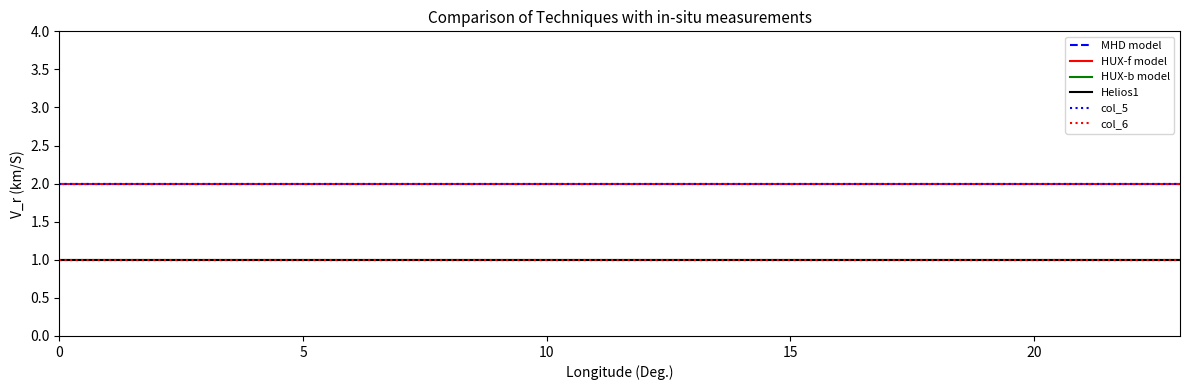

Does the chart display data point markers on the line(s)?

No